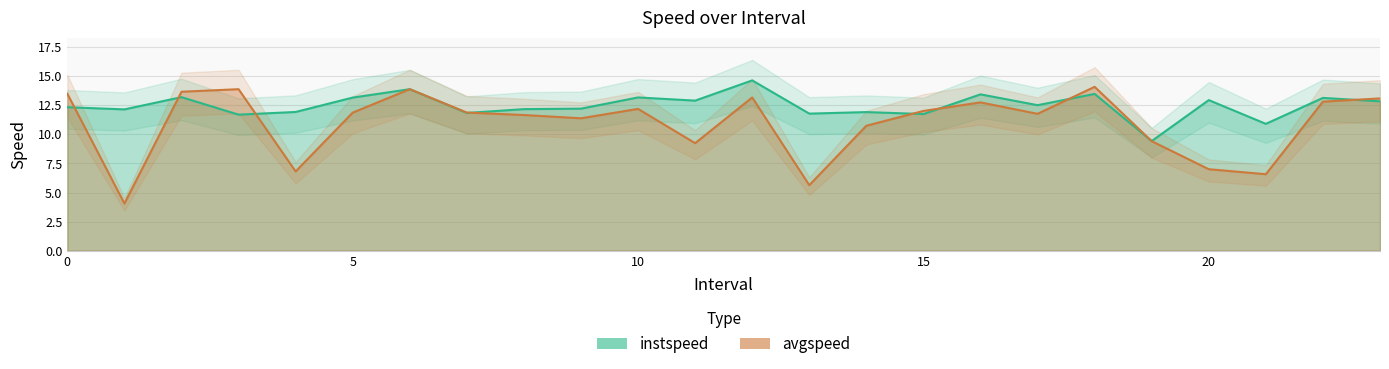

Which label corresponds to the smallest value in the chart?

1